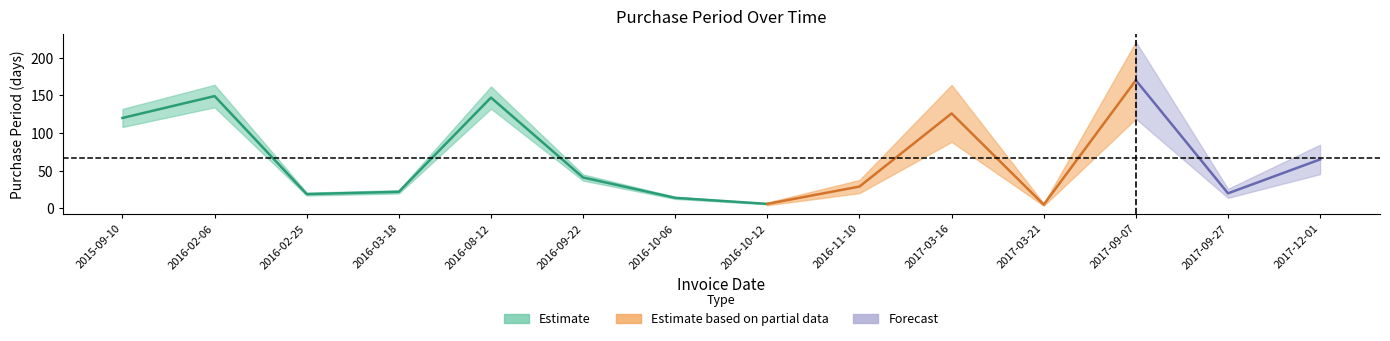

True or false: the data shows 170 at 2017-09-07.

True